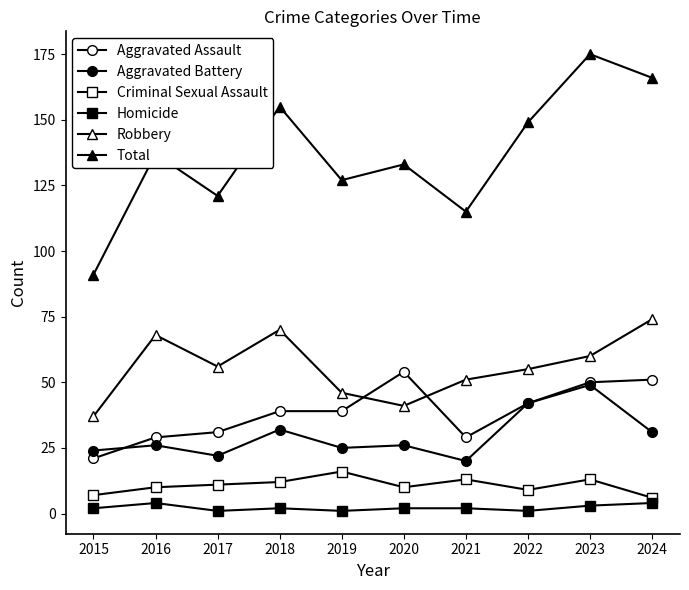

How many values in the Robbery series are below 56?

5